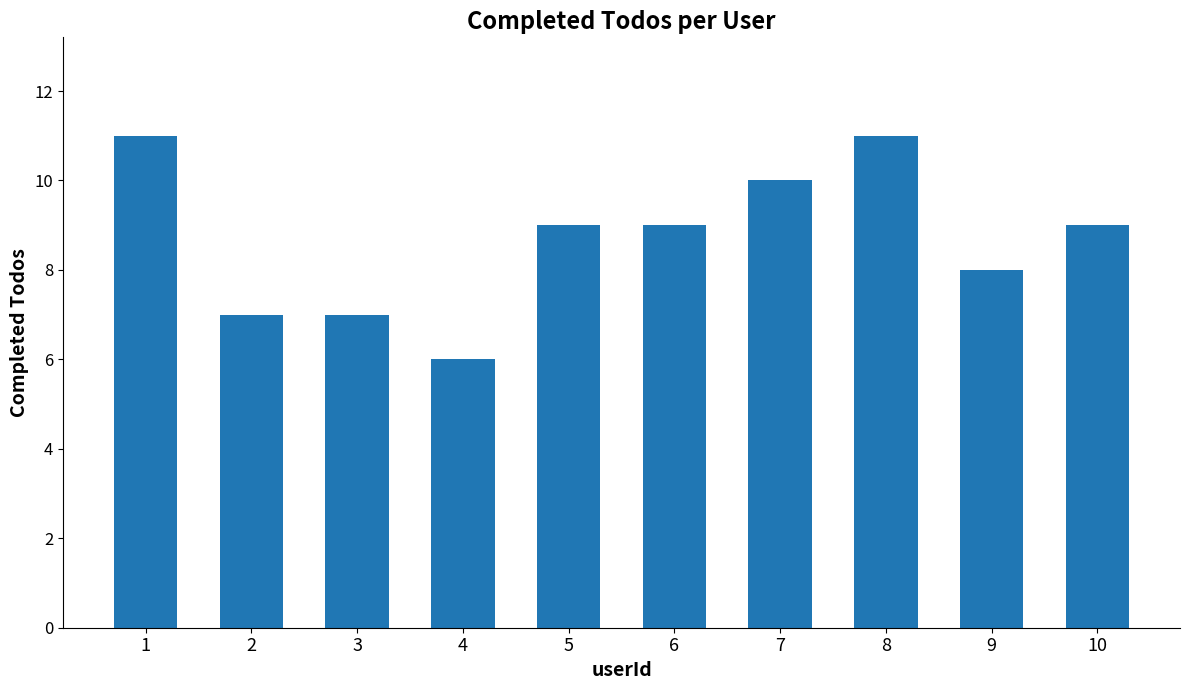

How many series are shown in this chart?

1